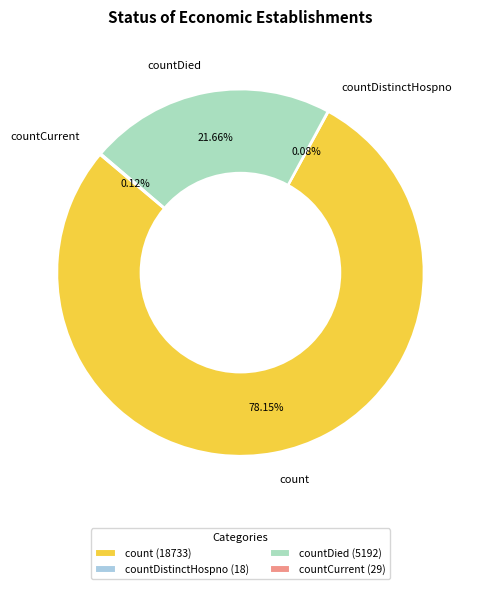

What is the majority slice?

count